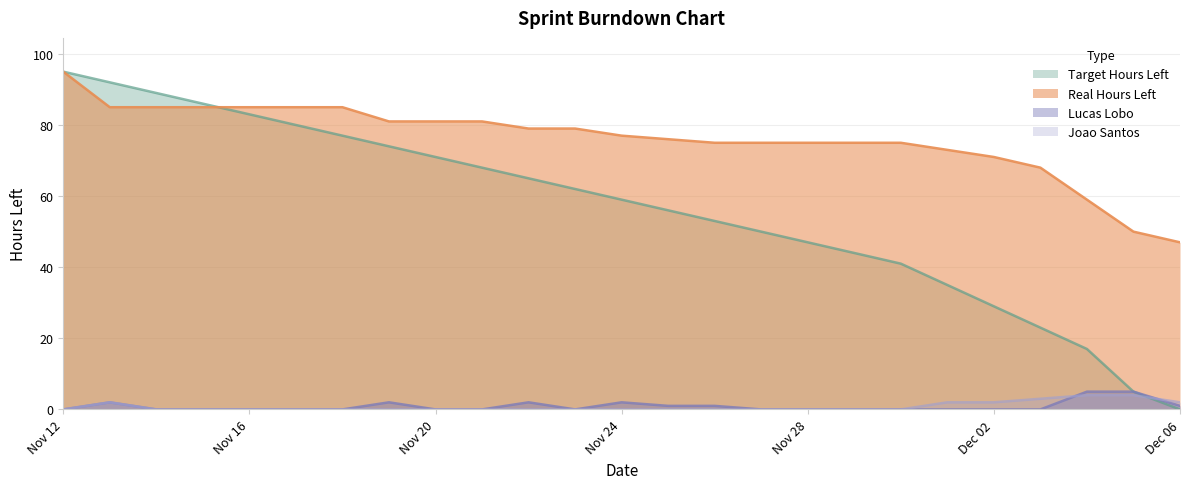

Between 2021-11-22 and 2021-11-27, which is larger?

2021-11-22